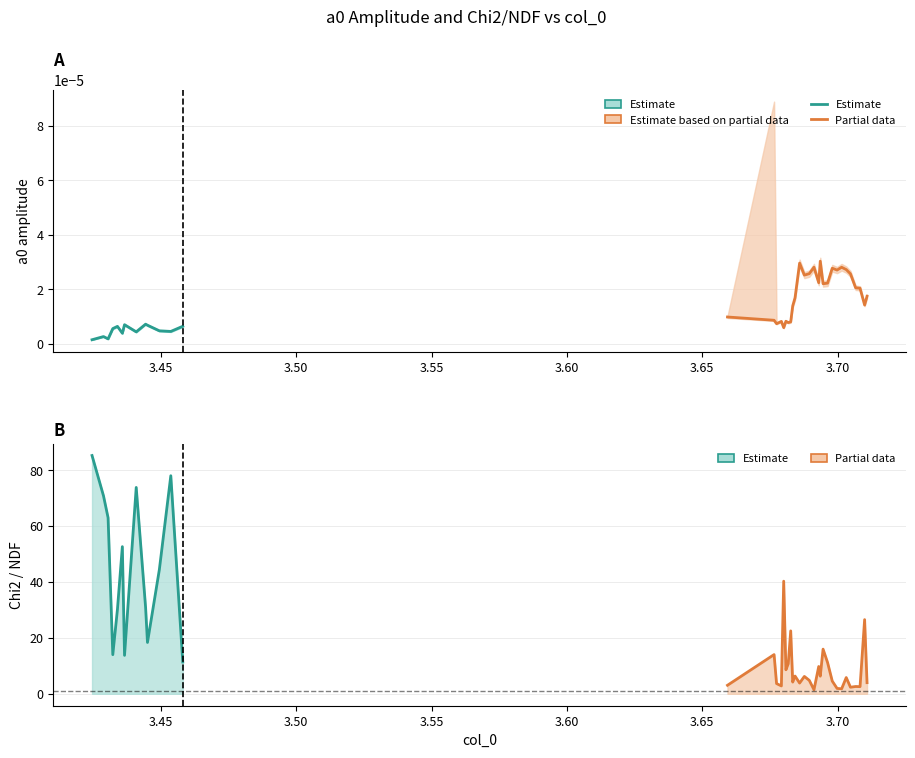

List the labels in order of a0_lower value, largest first.

28, 23, 33, 26, 31, 34, 32, 35, 25, 24, 27, 30, 29, 36, 37, 39, 22, 38, 21, 13, 14, 18, 16, 20, 19, 15, 8, 6, 9, 12, 4, 17, 3, 10, 11, 7, 5, 1, 2, 0